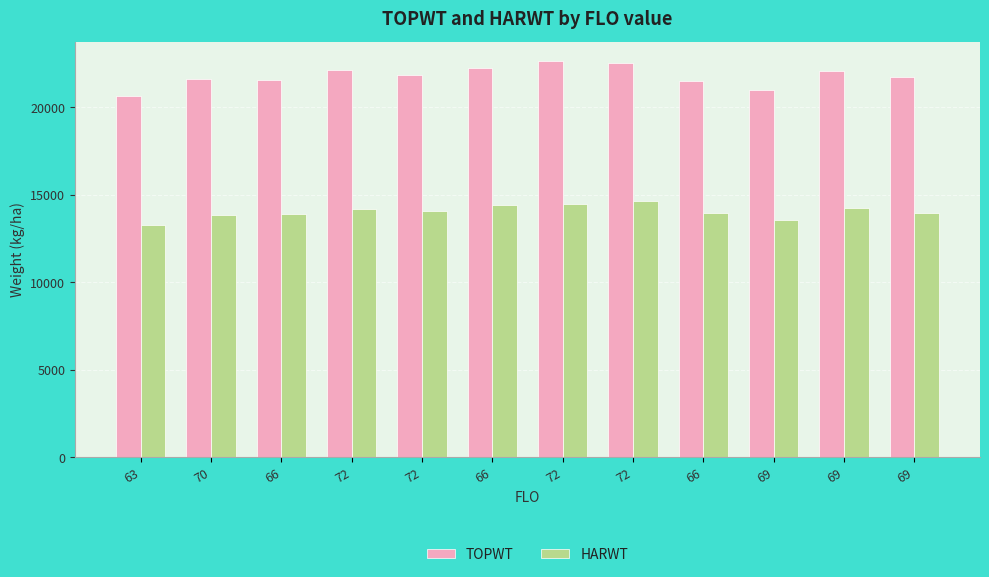

Reading left to right, list all the values displayed in this chart.

TOPWT: 20634	21613	21585	22143	21831	22279	22635	22556	21513	20978	22104	21716
HARWT: 13295	13840	13915	14171	14087	14422	14513	14632	13998	13583	14256	13995